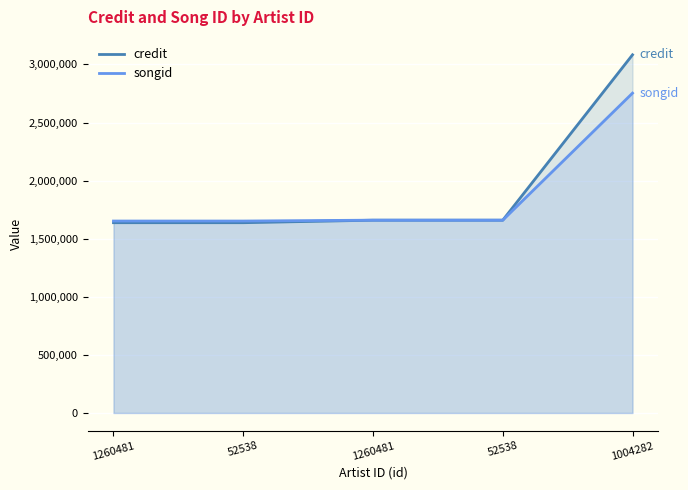

How many series are shown in this chart?

2